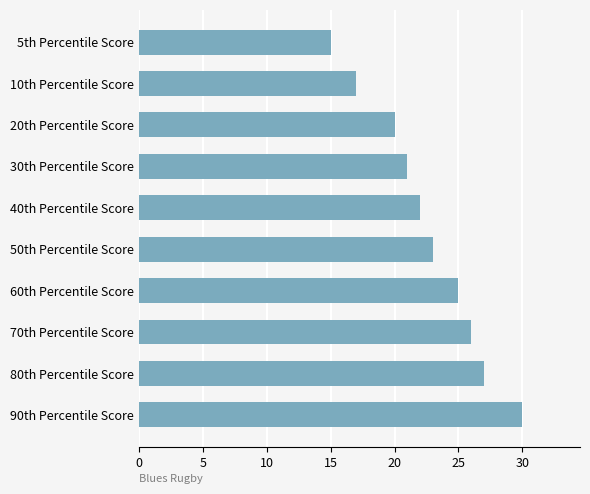

List the labels in order of value, largest first.

90th Percentile Score, 80th Percentile Score, 70th Percentile Score, 60th Percentile Score, 50th Percentile Score, 40th Percentile Score, 30th Percentile Score, 20th Percentile Score, 10th Percentile Score, 5th Percentile Score